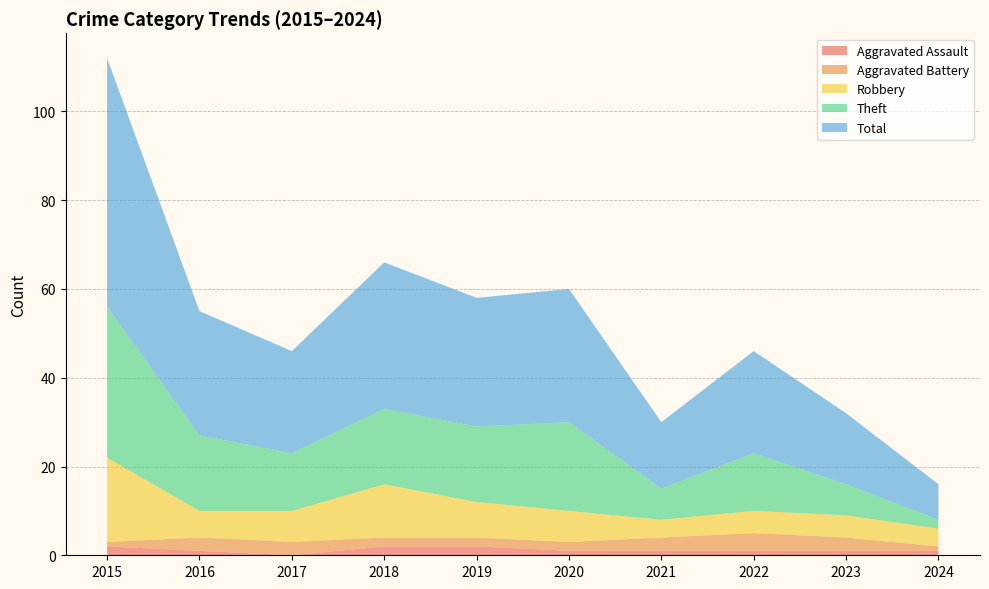

Reading left to right, extract all data points from this chart.

Aggravated Assault: 2	1	0	2	2	1	1	1	1	1
Aggravated Battery: 1	3	3	2	2	2	3	4	3	1
Robbery: 19	6	7	12	8	7	4	5	5	4
Theft: 34	17	13	17	17	20	7	13	7	2
Total: 56	28	23	33	29	30	15	23	16	8